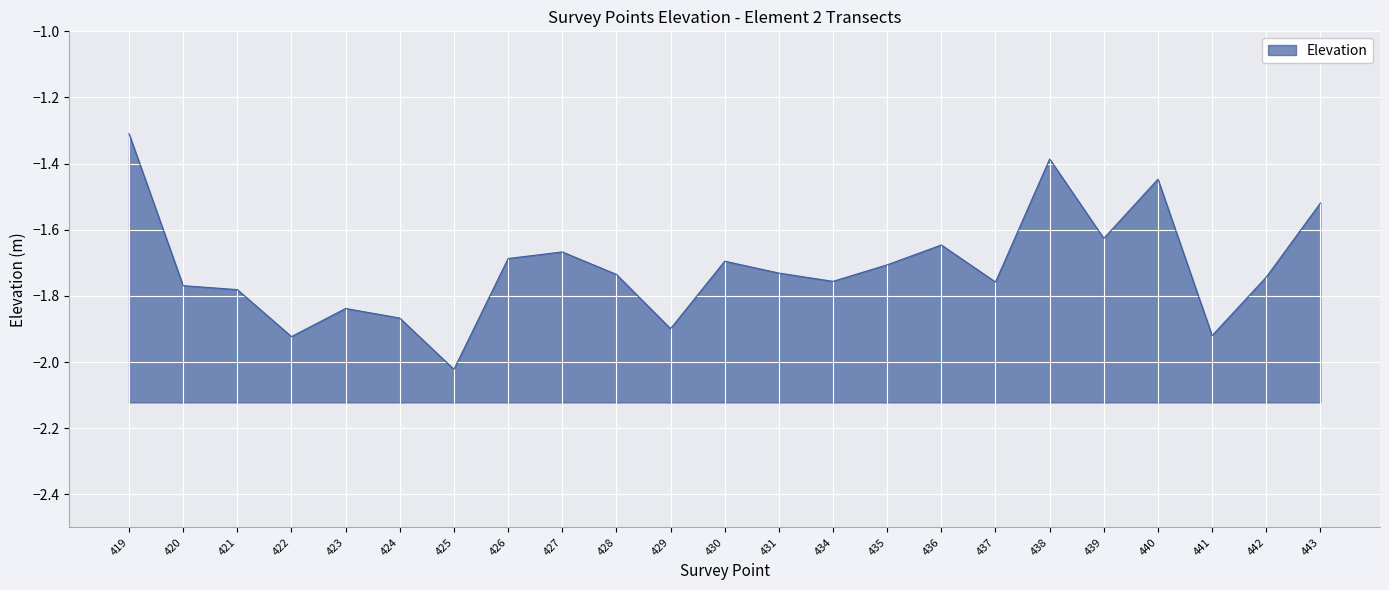

List the labels in order of value, smallest first.

425, 422, 441, 429, 424, 423, 421, 420, 437, 434, 442, 428, 431, 435, 430, 426, 427, 436, 439, 443, 440, 438, 419